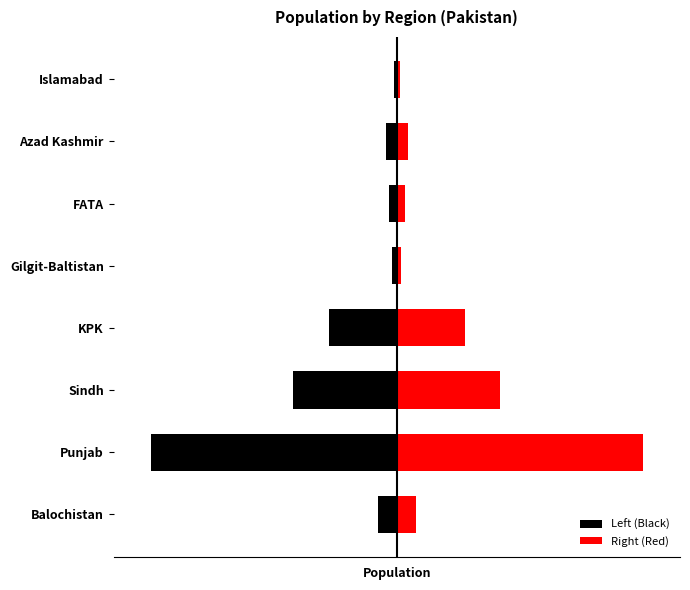

What is the value of the Left (Black) bar at the 1st from the left?

-3957000.0